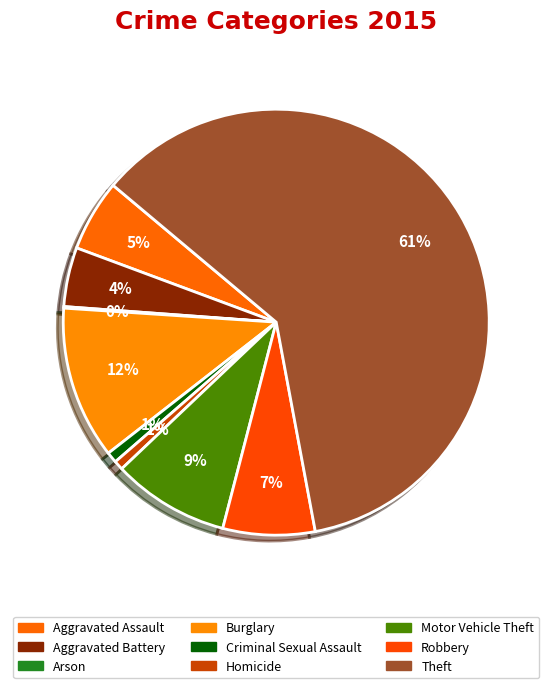

What is the ratio of the value at Aggravated Assault to the value at Homicide?

7.7